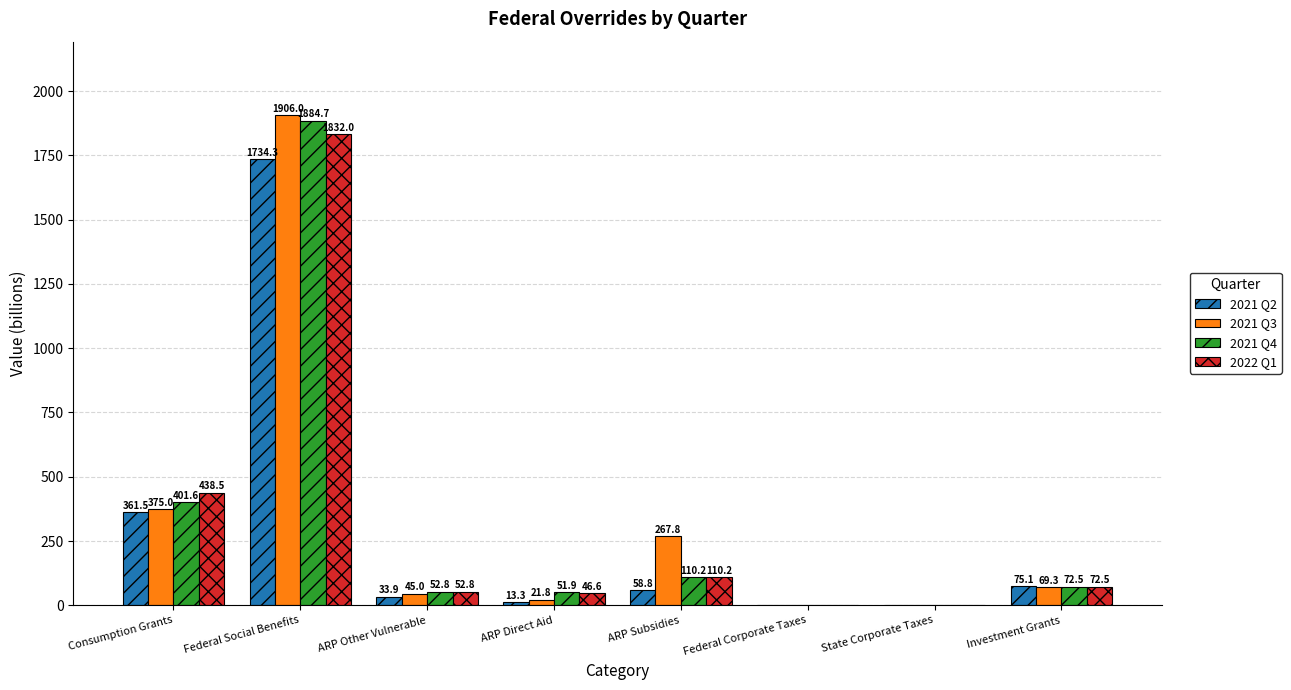

Is the value of 2021 Q4 at Investment Grants greater than the value of 2022 Q1 at ARP Other Vulnerable?

Yes